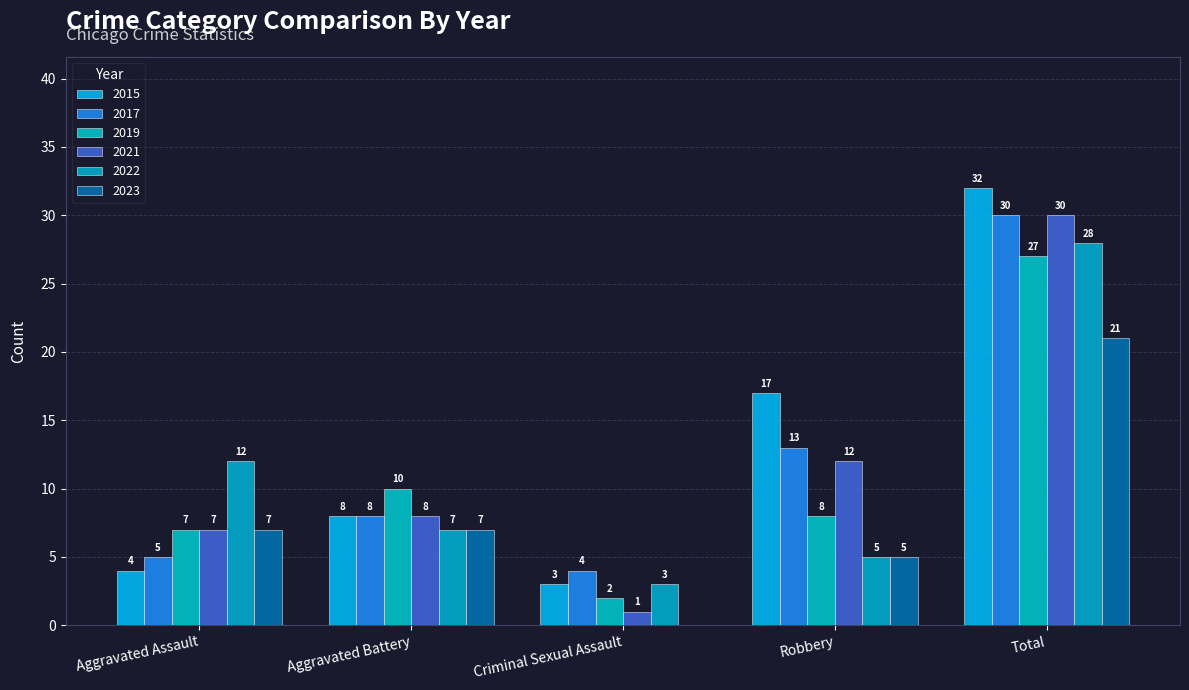

Rank the series by their maximum value, from highest to lowest.

2015, 2017, 2021, 2022, 2019, 2023